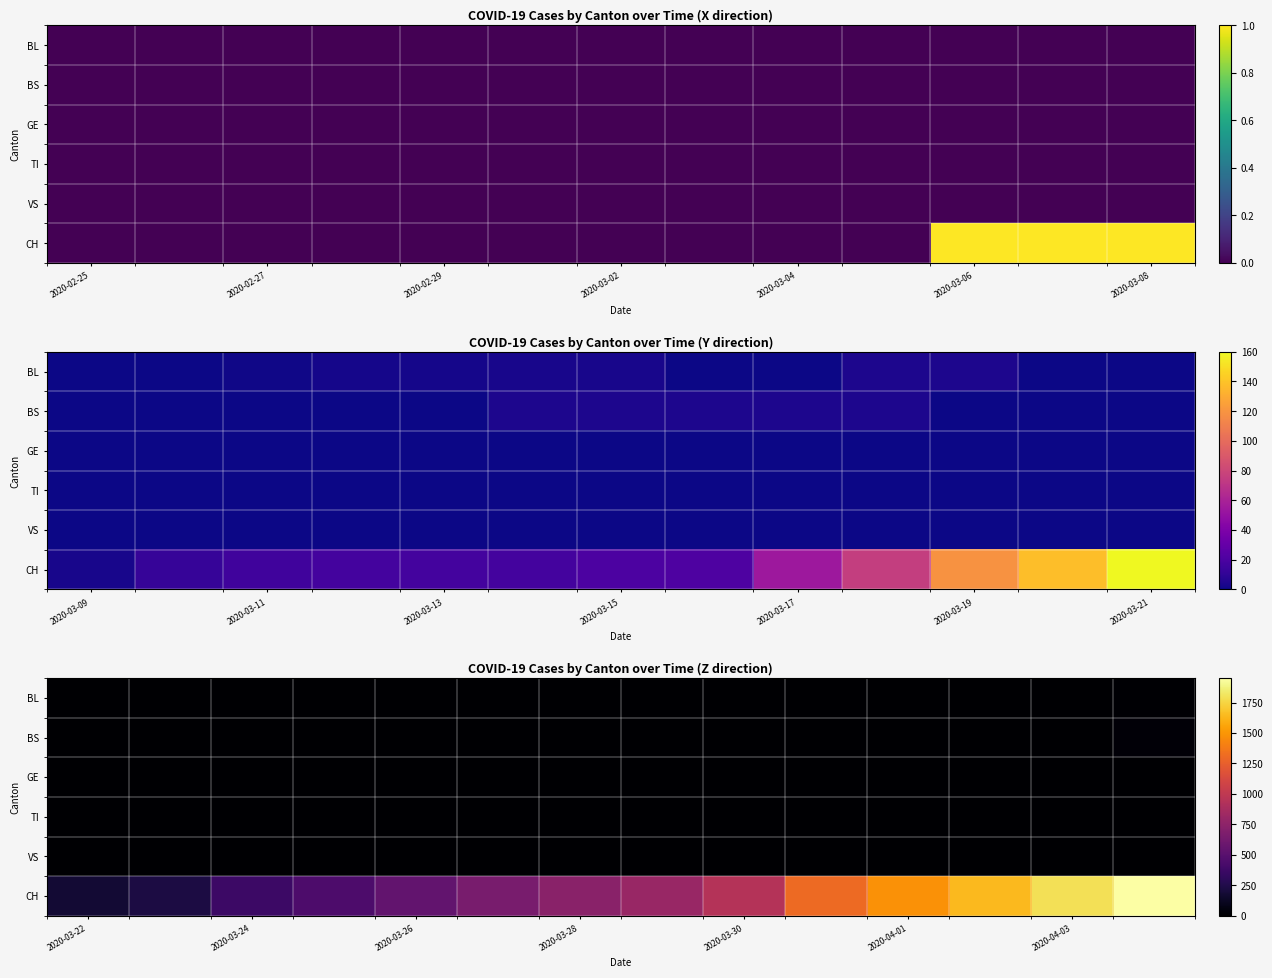

Which series has the largest range (max minus min)?

CH